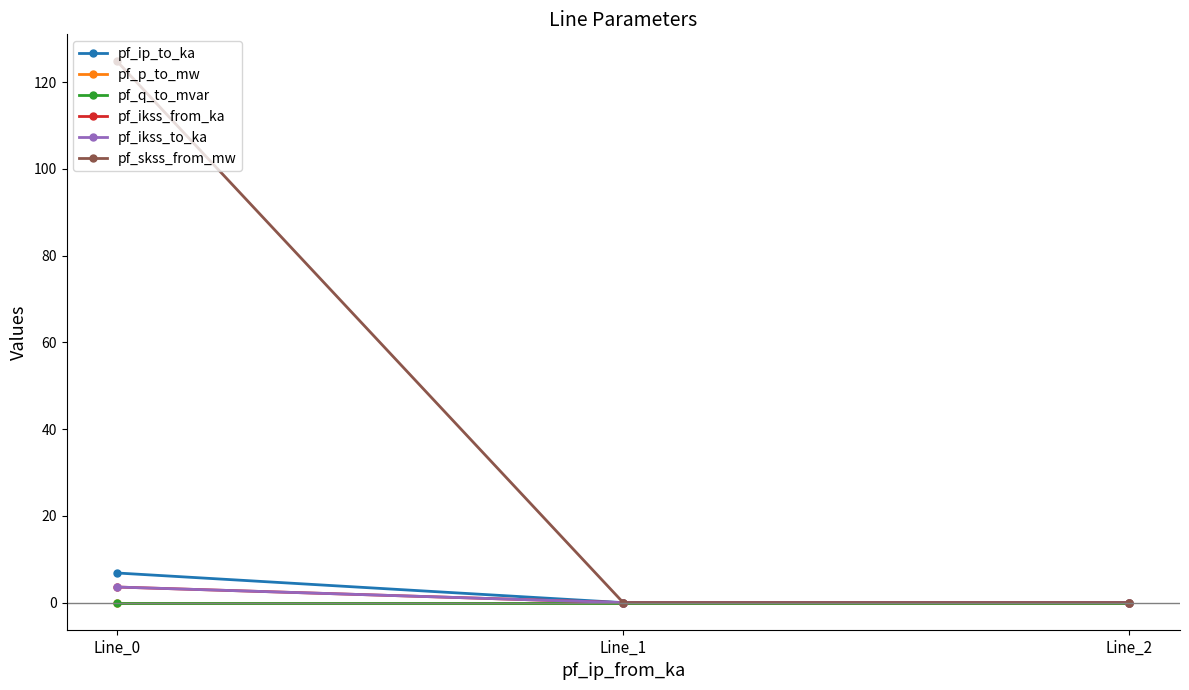

Where is pf_ikss_to_ka nearest to the value 1?

Line_1